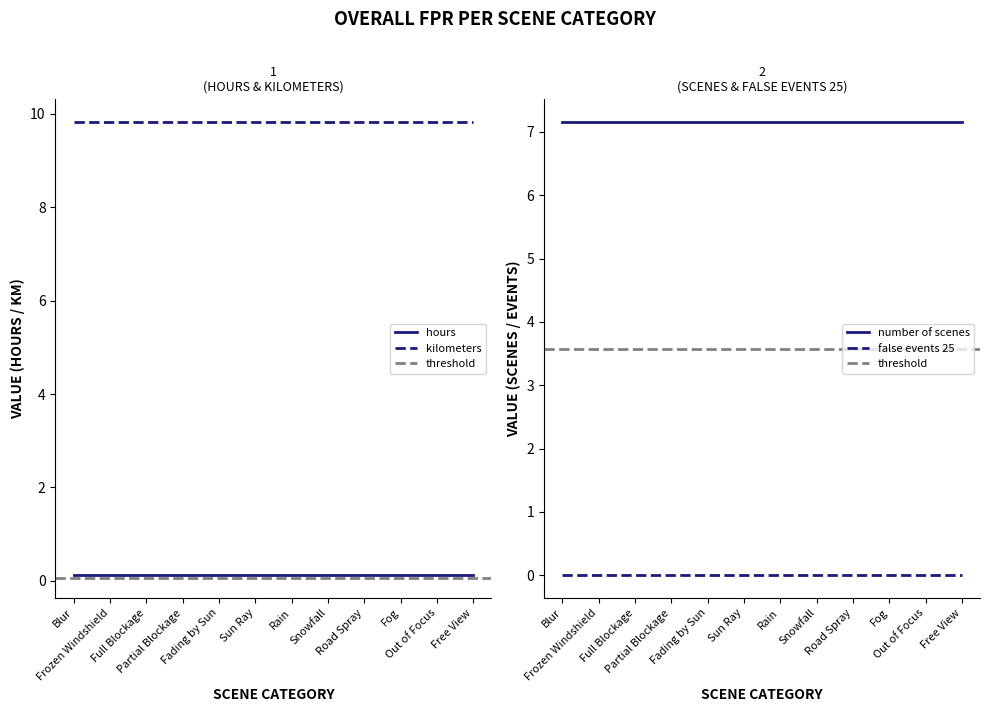

What position from the right is Blur?

12